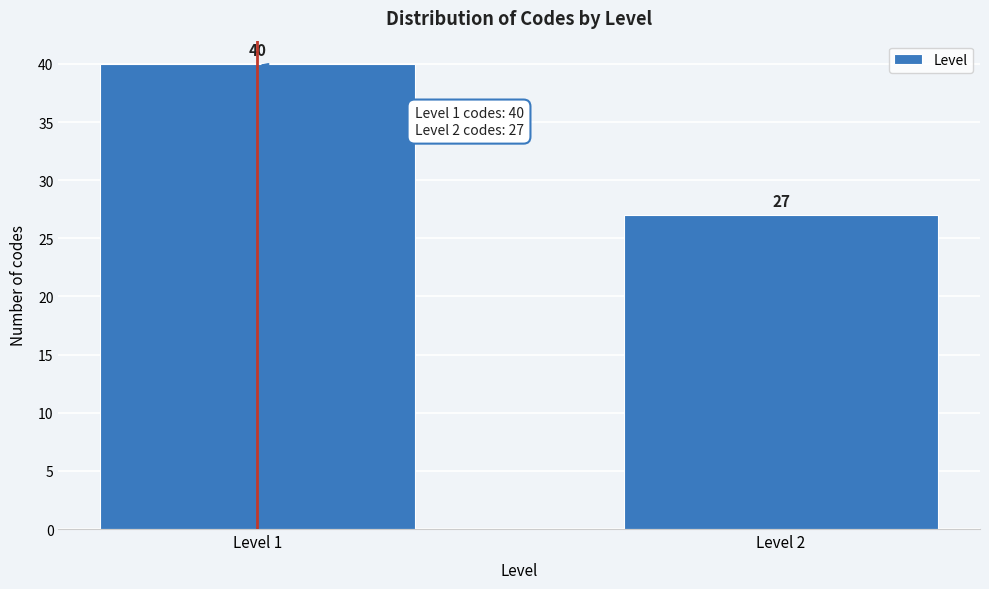

Reading left to right, list all the values displayed in this chart.

Level 1=40	Level 2=27